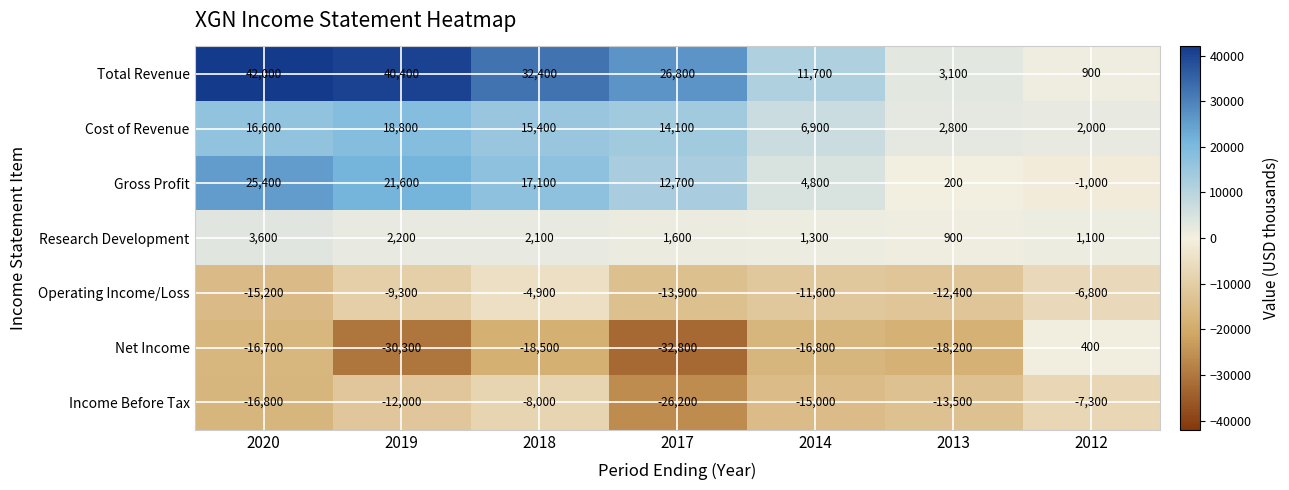

What is the spread (max minus min) of values at 2019?

70700